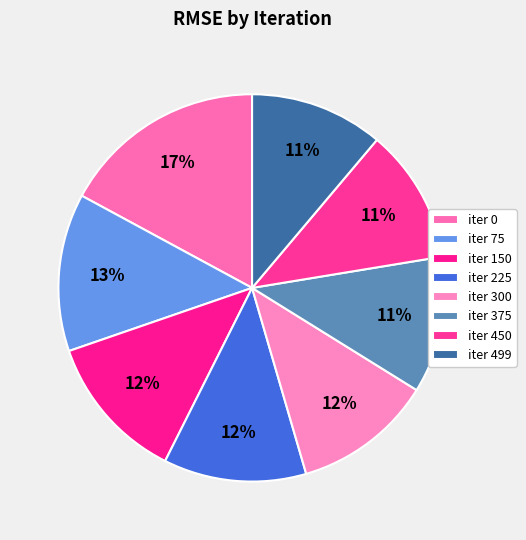

How many segments does this pie chart have?

8